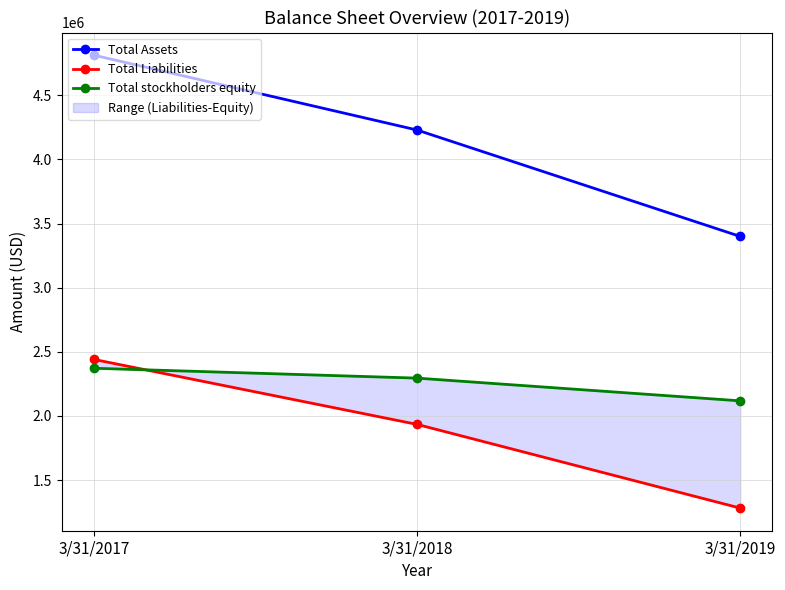

At how many categories does at least one series exceed 4129928?

2